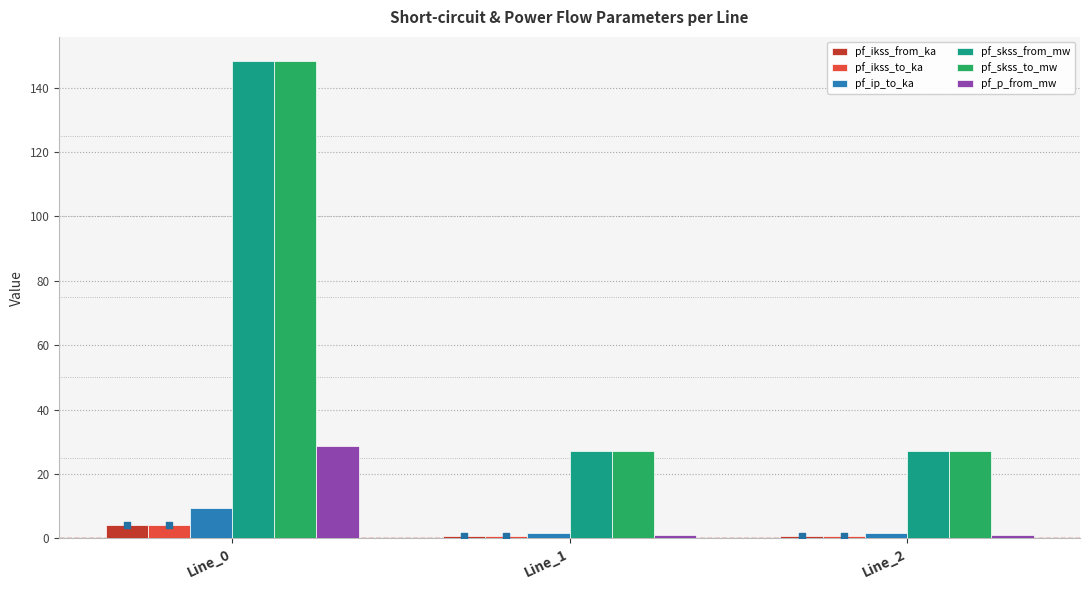

Is the value of pf_ikss_from_ka at Line_2 greater than the value of pf_skss_to_mw at Line_1?

No